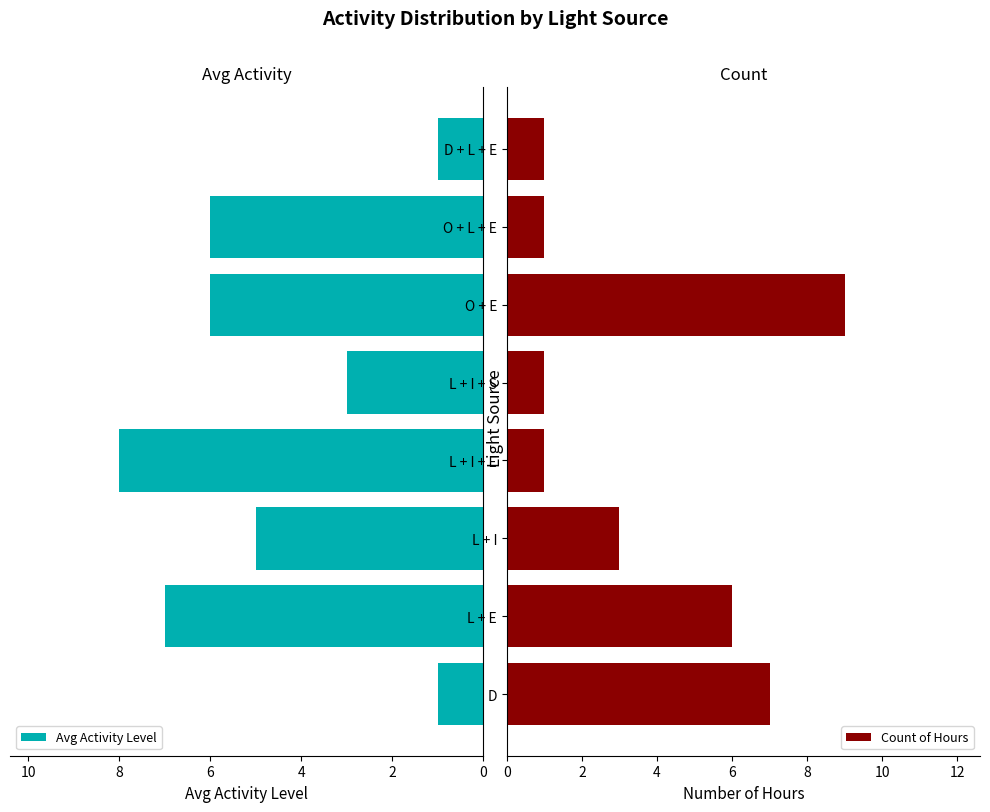

What is the difference between the maximum and second lowest values in the Avg Activity Level series?

7